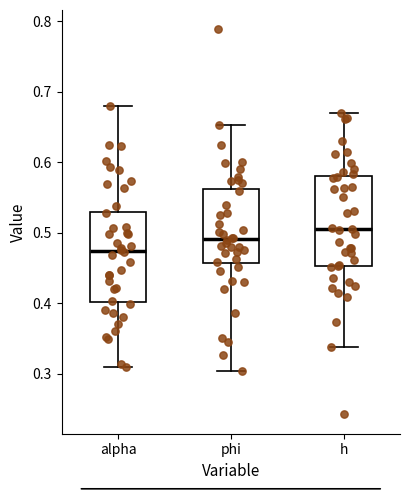

Where does the lower whisker of the box for h end on the y-axis? The values are not printed on the chart, so give them approximately, as read against the axis.

0.34